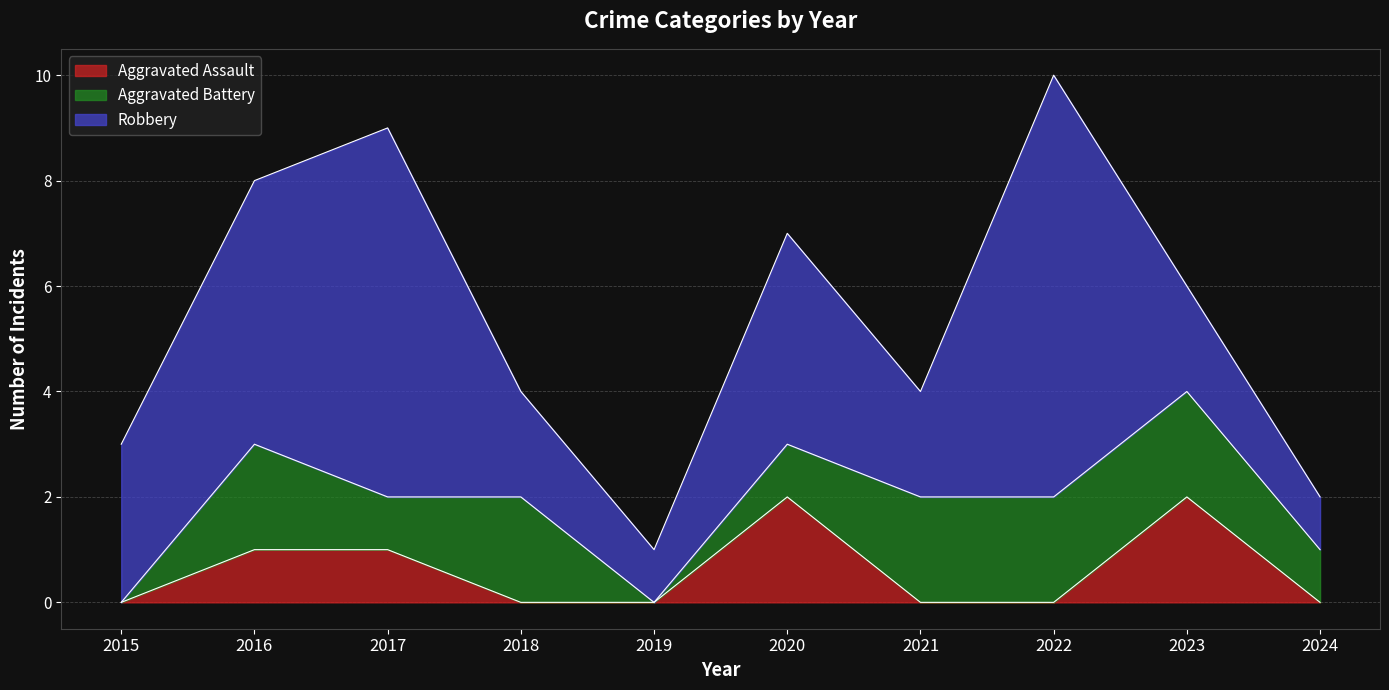

True or false: Aggravated Assault and Aggravated Battery cross at least once.

True